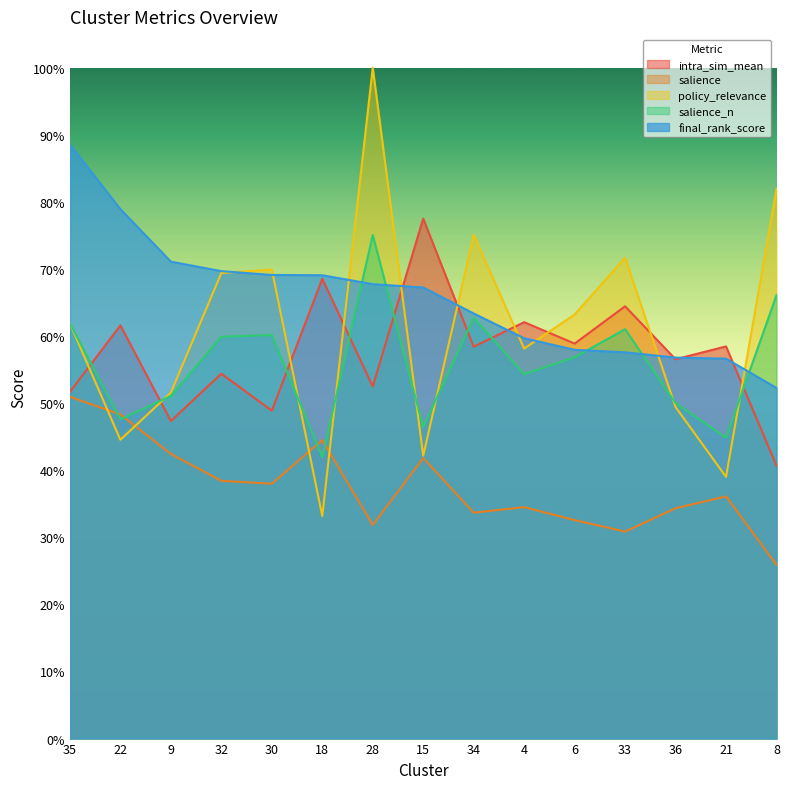

What is the average value of the intra_sim_mean series?

0.6